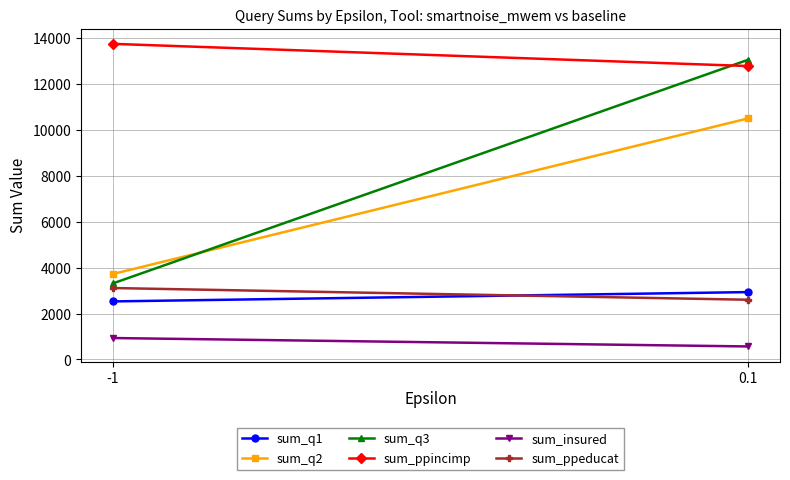

What is the value of the sum_q1 point at the 2nd from the left?

2934